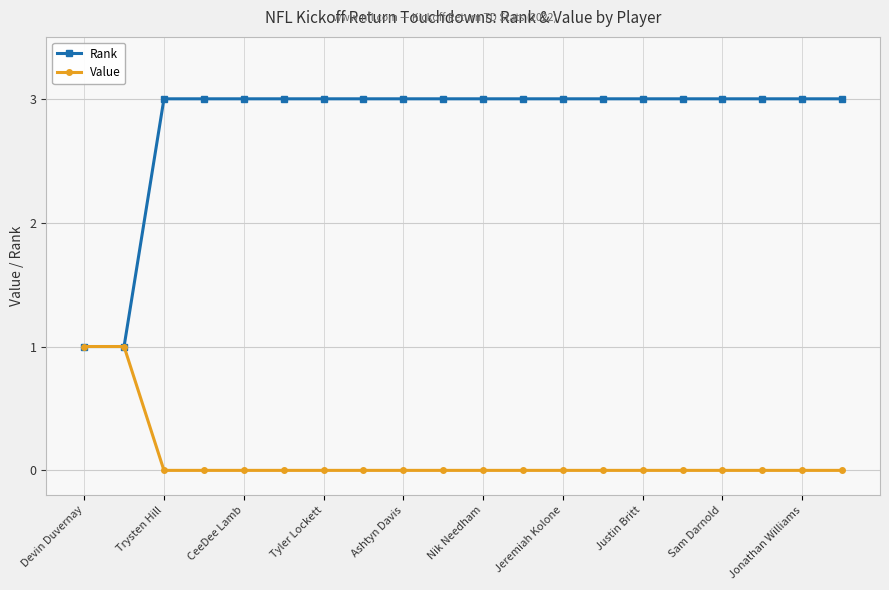

Rank the series by their maximum value, from lowest to highest.

Value, Rank